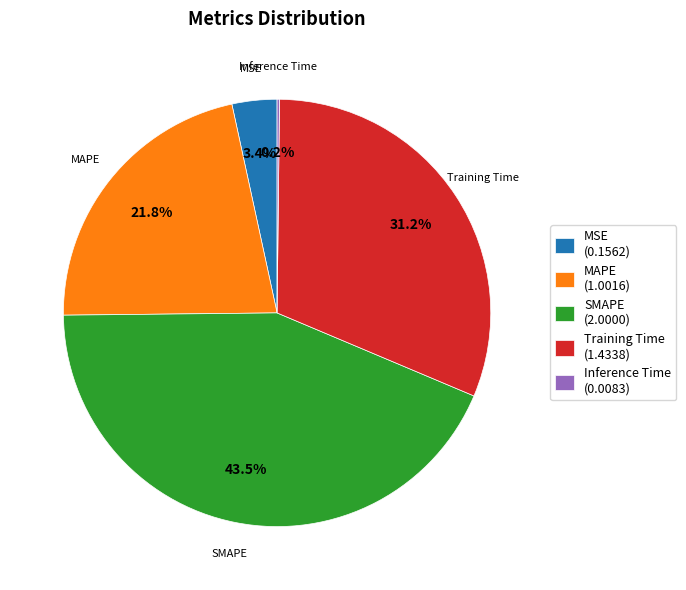

To the nearest percent, what portion does MAPE represent?

22%